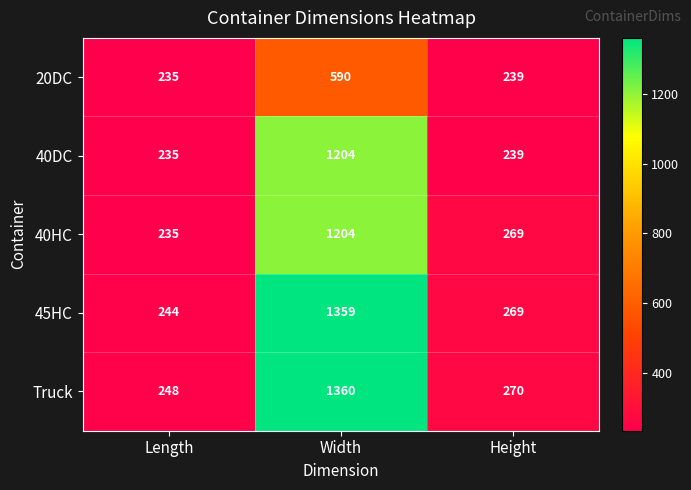

True or false: 40HC has a value of 1204 at Width.

True